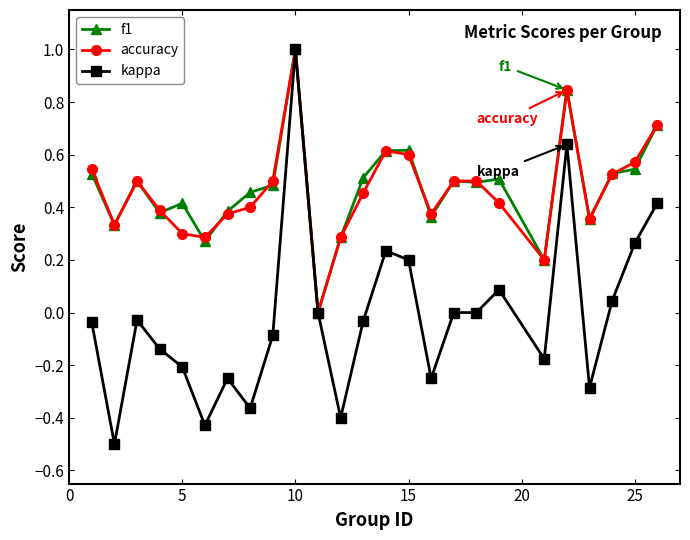

True or false: kappa has more than 1 interior local peaks.

True